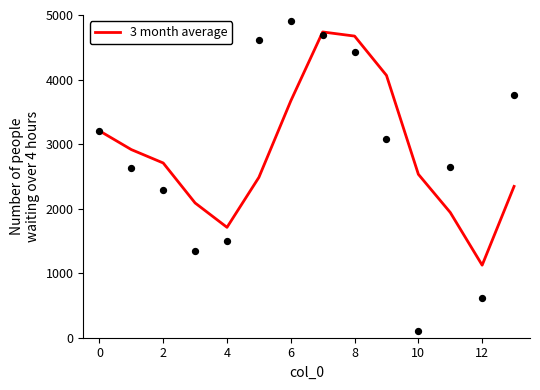

What is the highest value of the 3 month average series?

4737.2